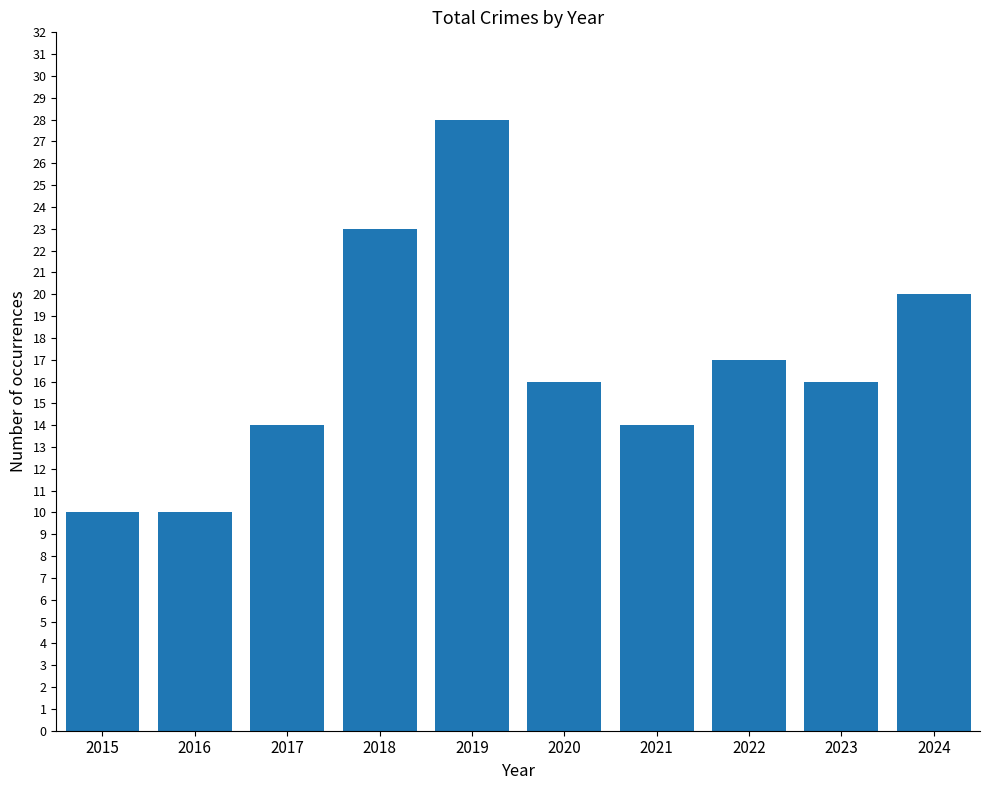

Is it true that the value at 2022 is 17?

True